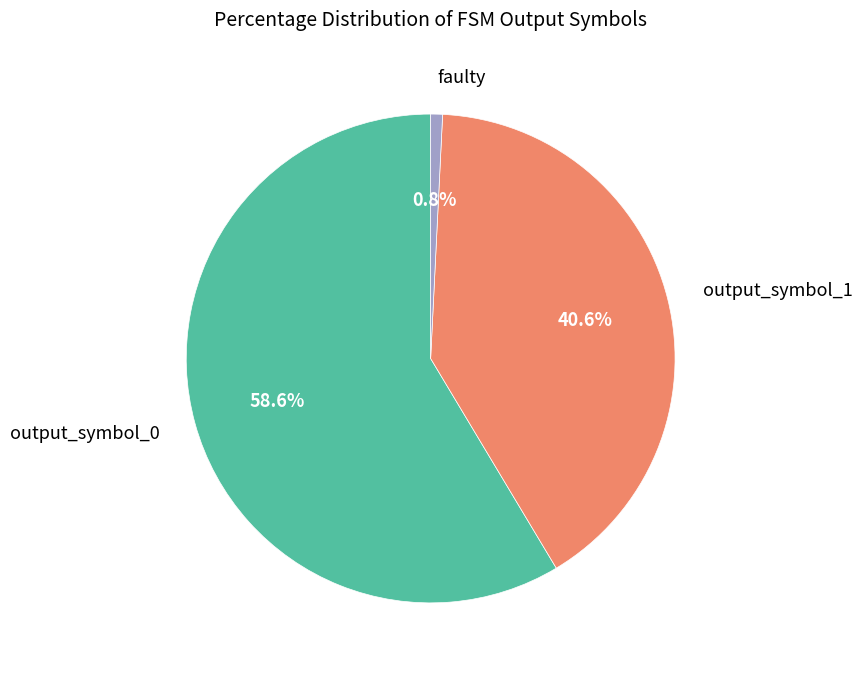

Combined, do output_symbol_0 and output_symbol_1 account for over 50%?

Yes